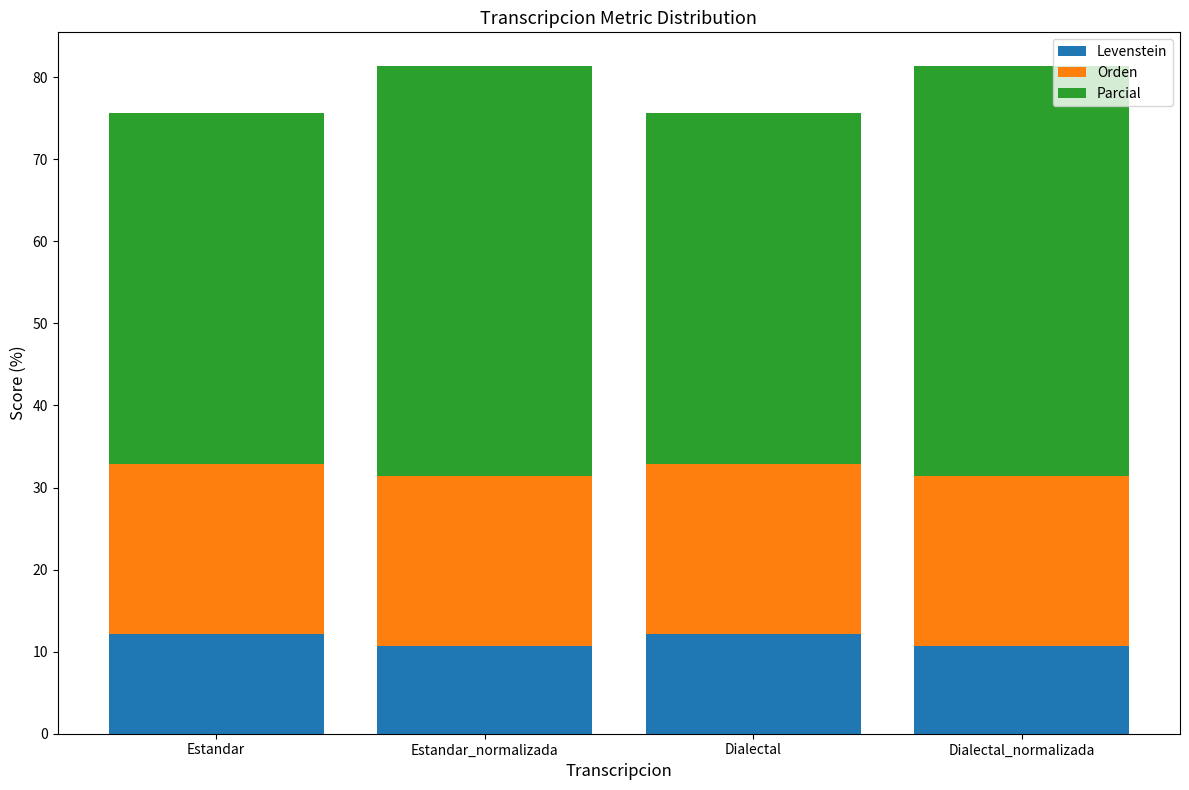

What is the total value across all series at Estandar_normalizada?

81.4